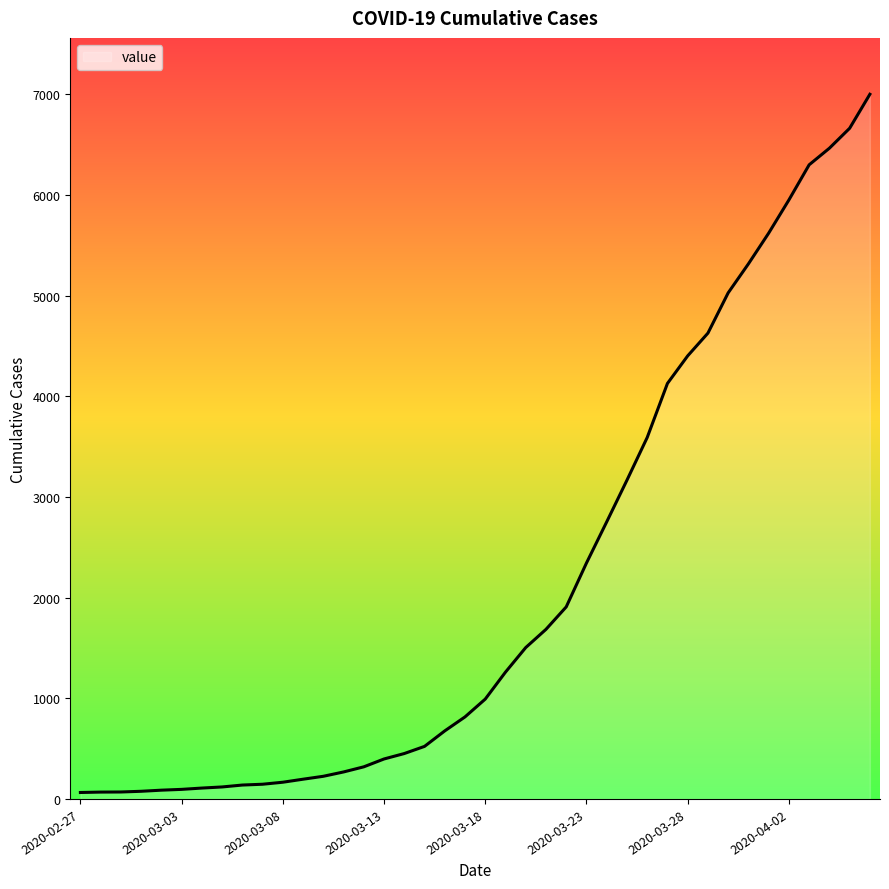

What is the greatest value displayed?

7001